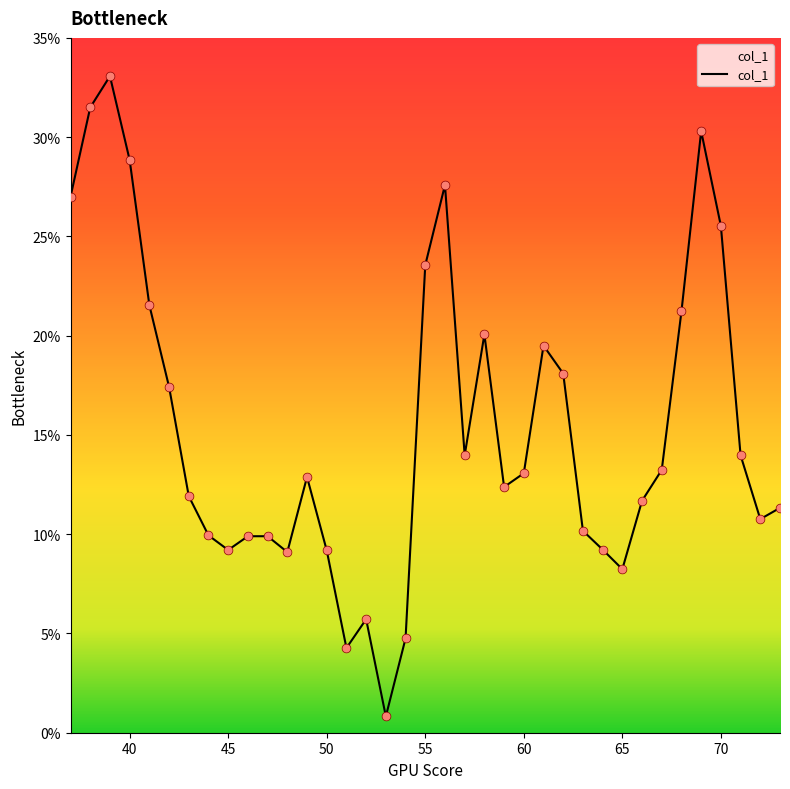

What is the difference between the maximum and minimum values?

32.3